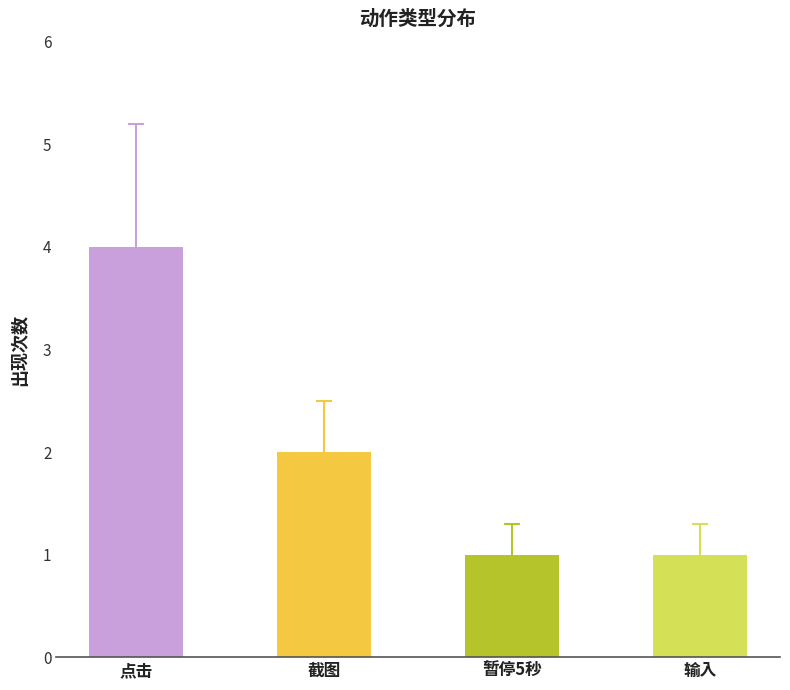

What is the label of the 2nd bar from the left?

截图